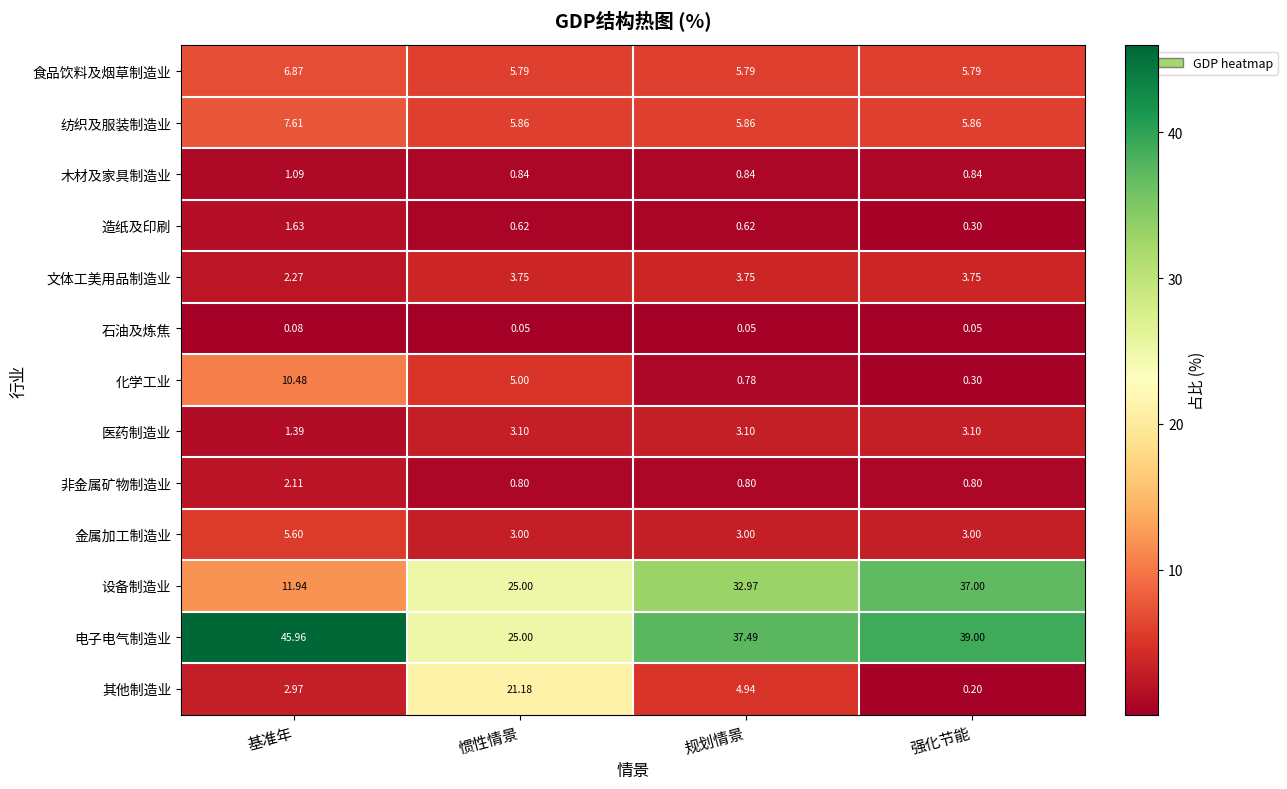

Which series changed the most between 基准年 and 规划情景?

设备制造业